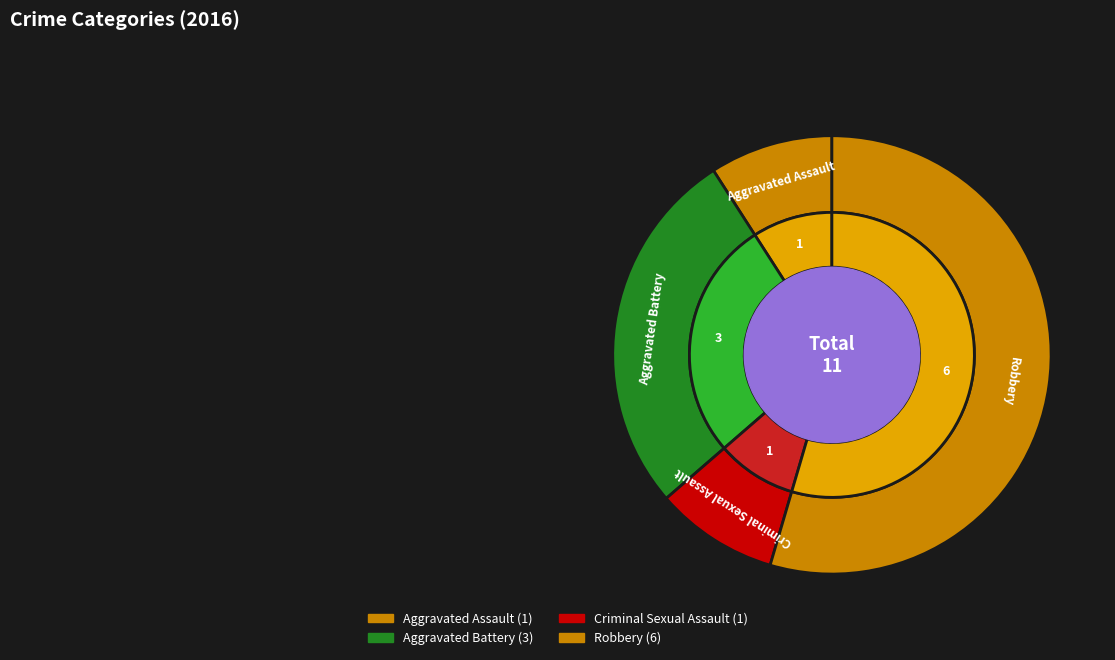

Which has a higher value, Criminal Sexual Assault or Aggravated Battery?

Aggravated Battery